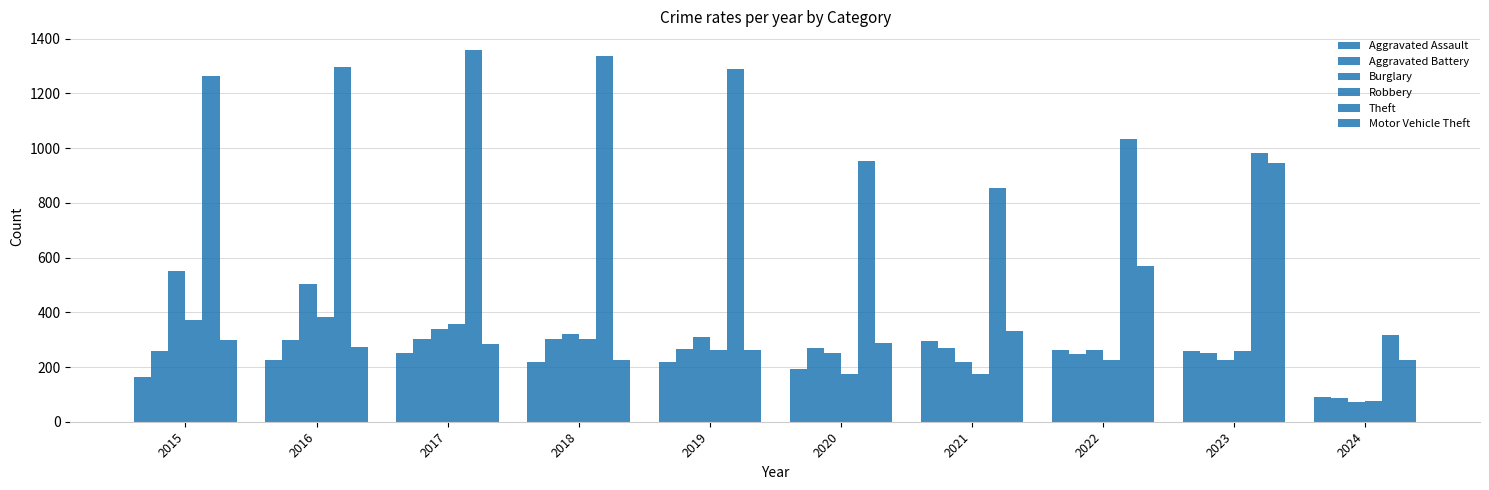

Reading left to right, list all the values displayed in this chart.

Aggravated Assault: 2015=164	2016=225	2017=251	2018=220	2019=220	2020=192	2021=295	2022=264	2023=259	2024=92
Aggravated Battery: 2015=259	2016=298	2017=303	2018=302	2019=267	2020=268	2021=270	2022=249	2023=252	2024=87
Burglary: 2015=552	2016=505	2017=339	2018=319	2019=308	2020=250	2021=220	2022=263	2023=226	2024=71
Robbery: 2015=372	2016=381	2017=356	2018=302	2019=263	2020=174	2021=175	2022=227	2023=257	2024=76
Theft: 2015=1263	2016=1297	2017=1359	2018=1337	2019=1288	2020=954	2021=856	2022=1032	2023=983	2024=318
Motor Vehicle Theft: 2015=299	2016=272	2017=285	2018=225	2019=262	2020=287	2021=332	2022=569	2023=945	2024=224